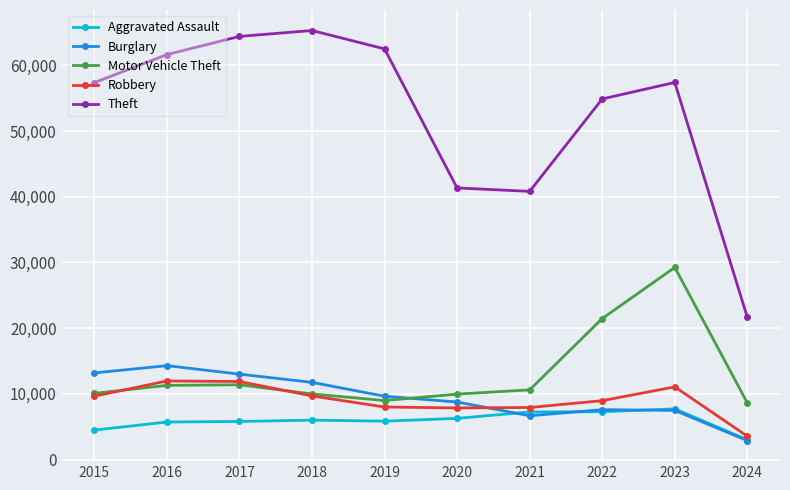

What is the value of the Motor Vehicle Theft point at the 9th from the left?

29236